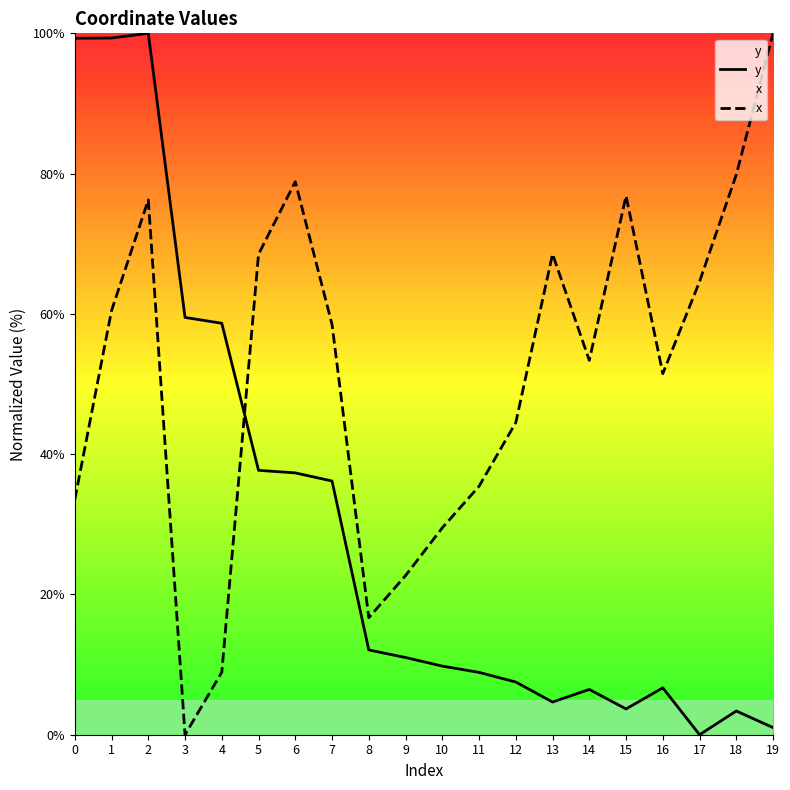

True or false: x has a value of 22.7 at 9.

True